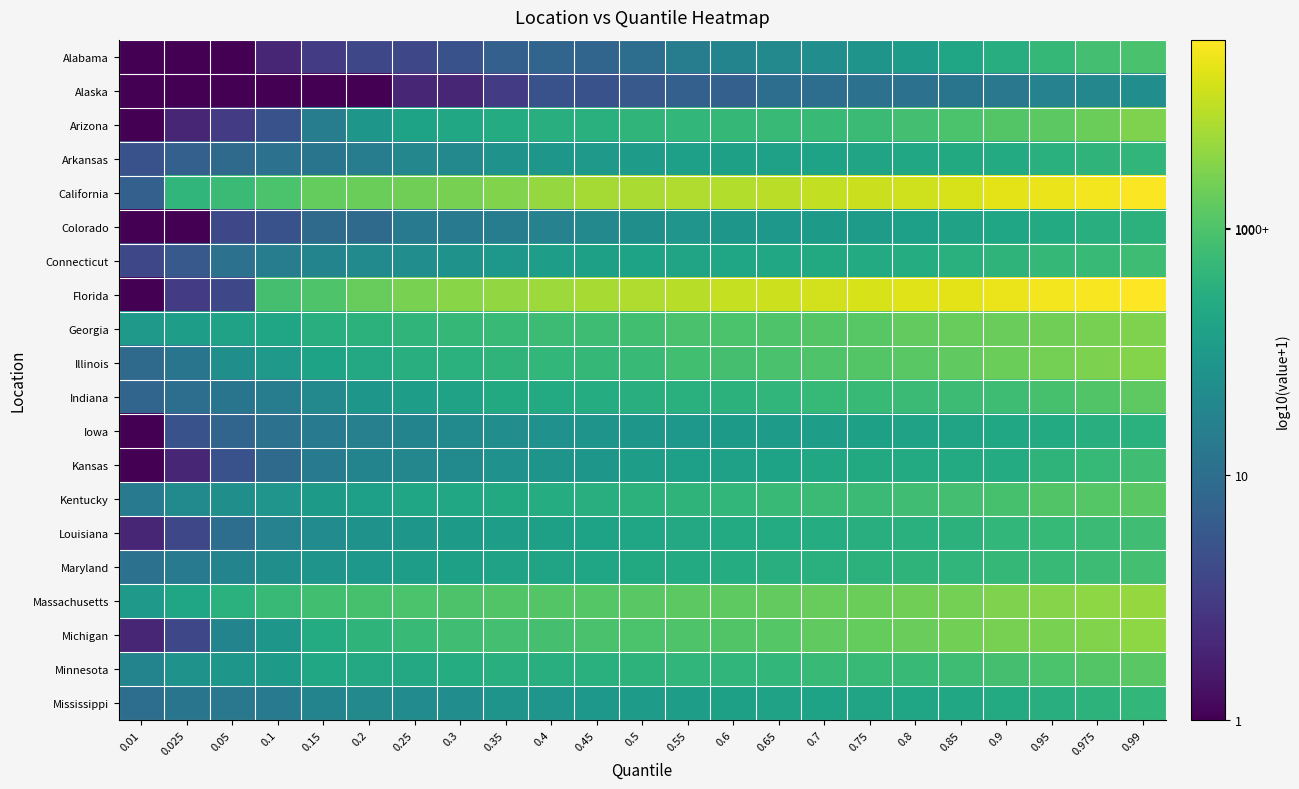

At how many categories does at least one series exceed 2?

19